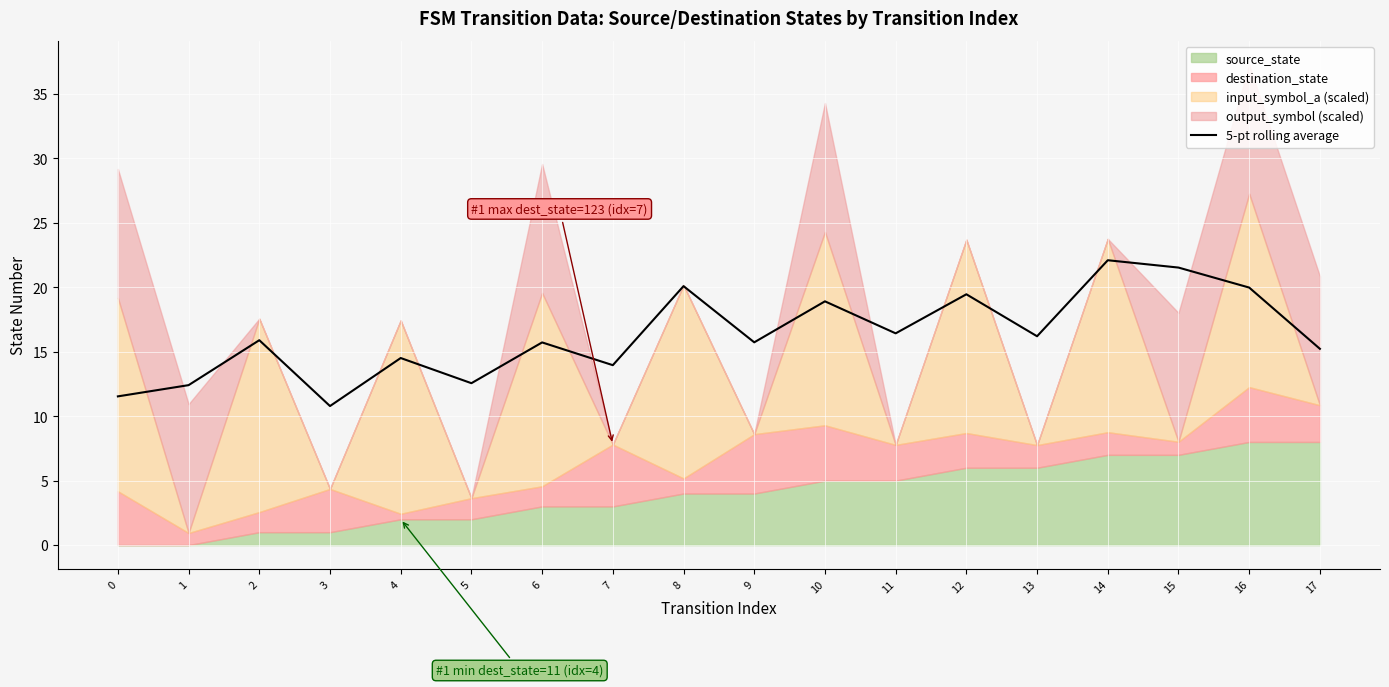

What is the highest value of the 5-pt rolling average series?

22.1